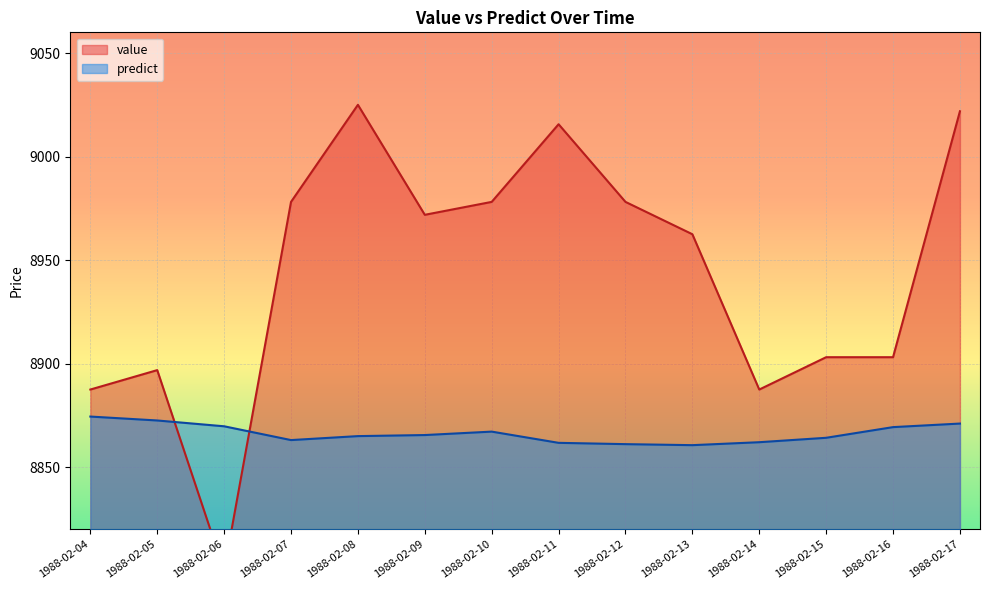

What is the difference between the maximum and second lowest values in the value series?

137.5